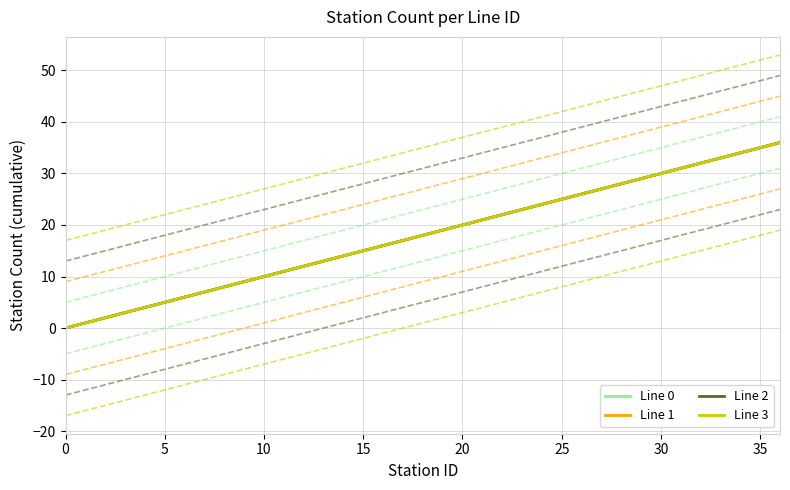

True or false: Line 2 and Line 3 cross at least once.

False